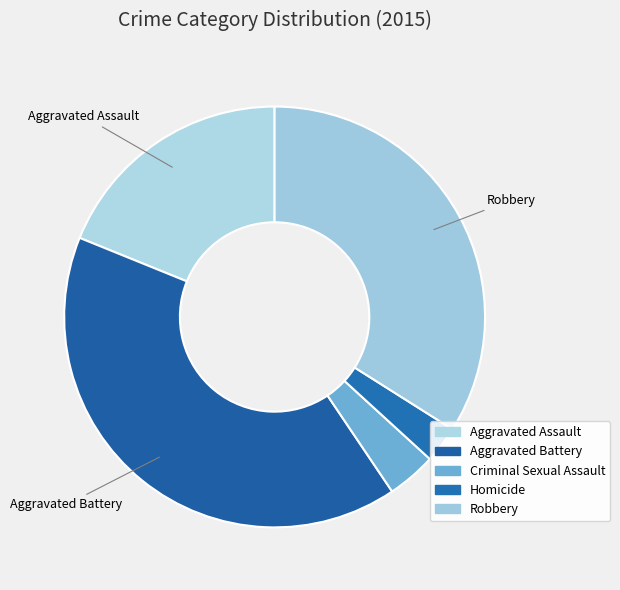

The Aggravated Battery slice represents 41% of the pie. True or false?

True